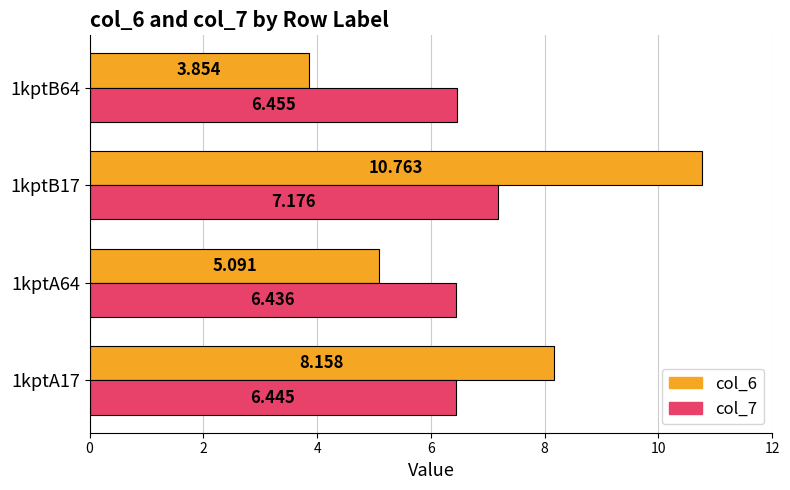

How many col_7 values are between 6 and 7?

3